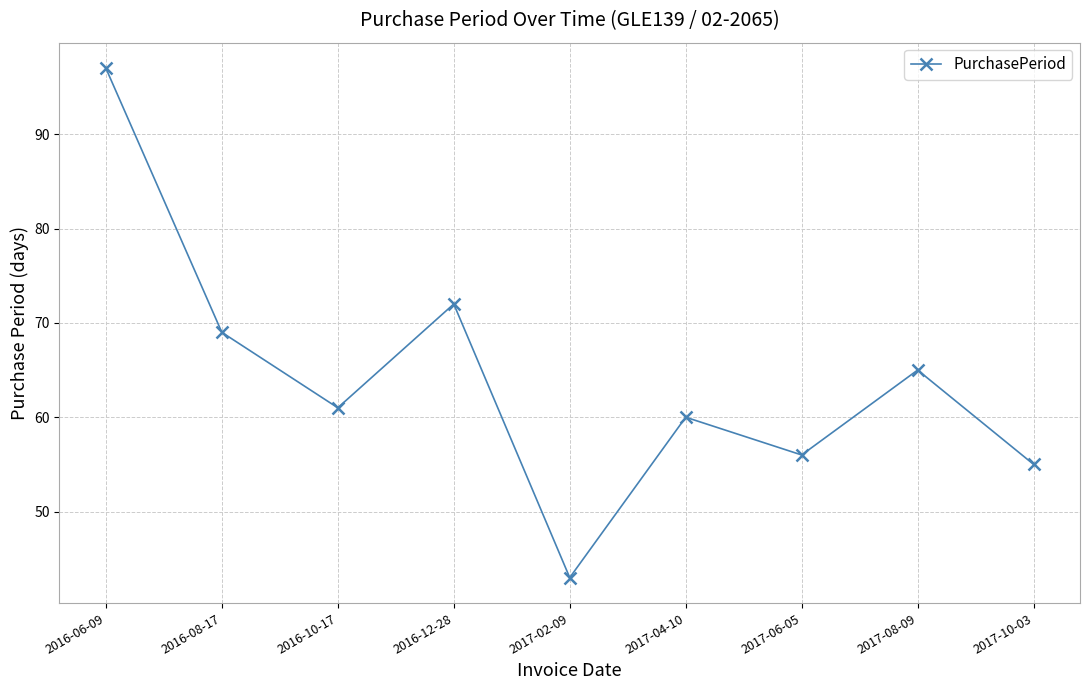

Reading right to left, list all the values displayed in this chart.

55	65	56	60	43	72	61	69	97